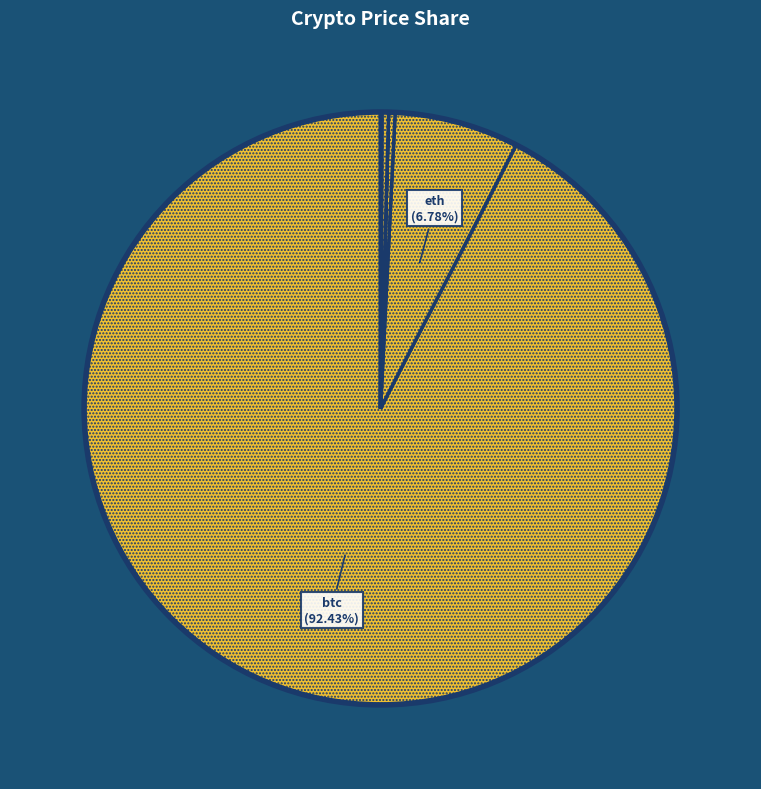

Count the number of slices in the pie.

8